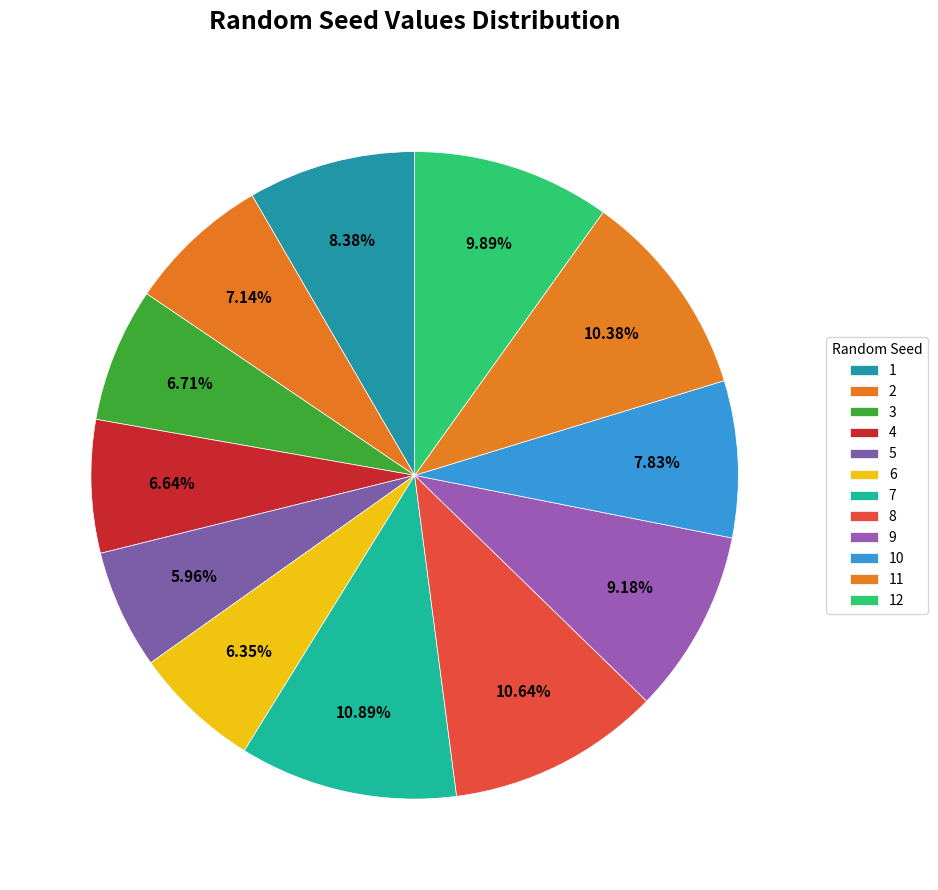

To the nearest percent, what portion does 12 represent?

10%